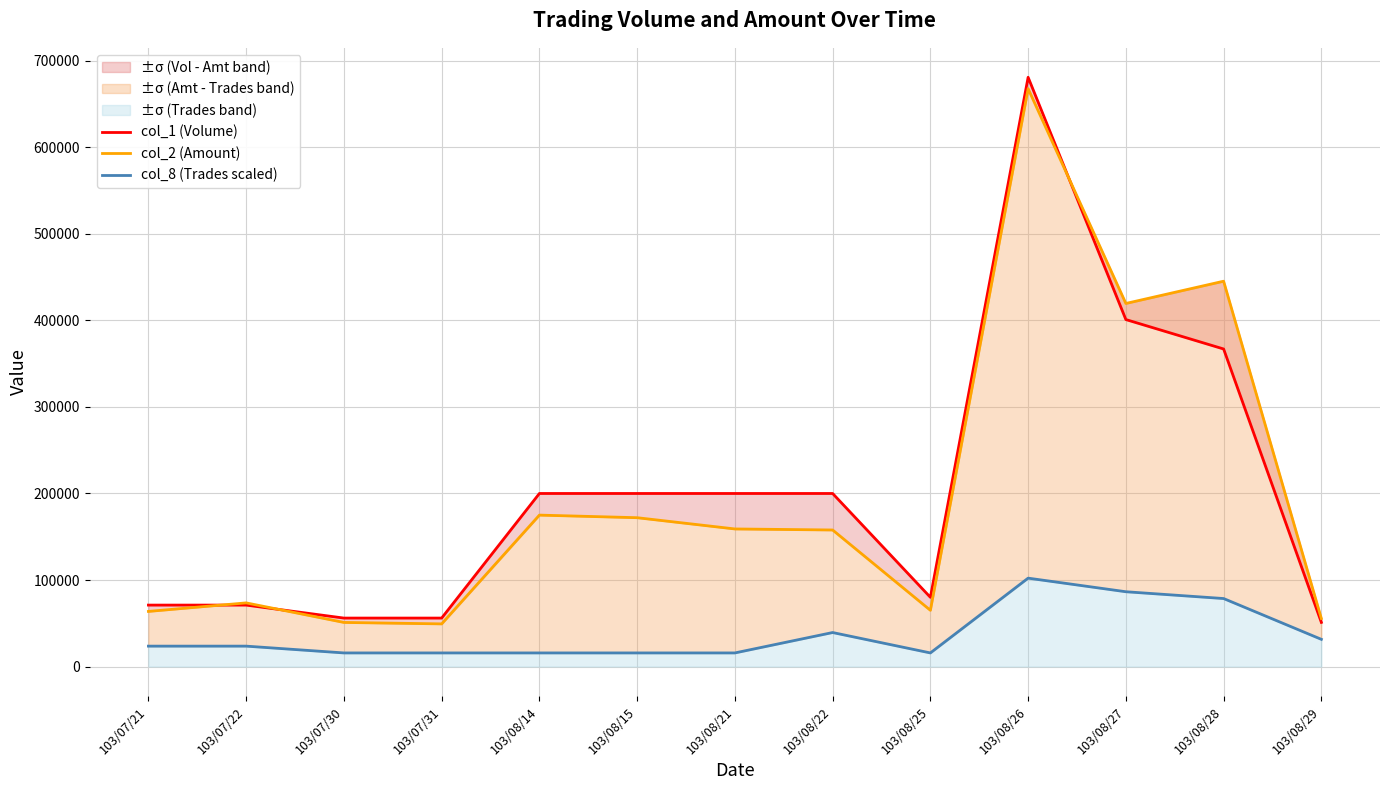

How many lines are shown in the chart?

3